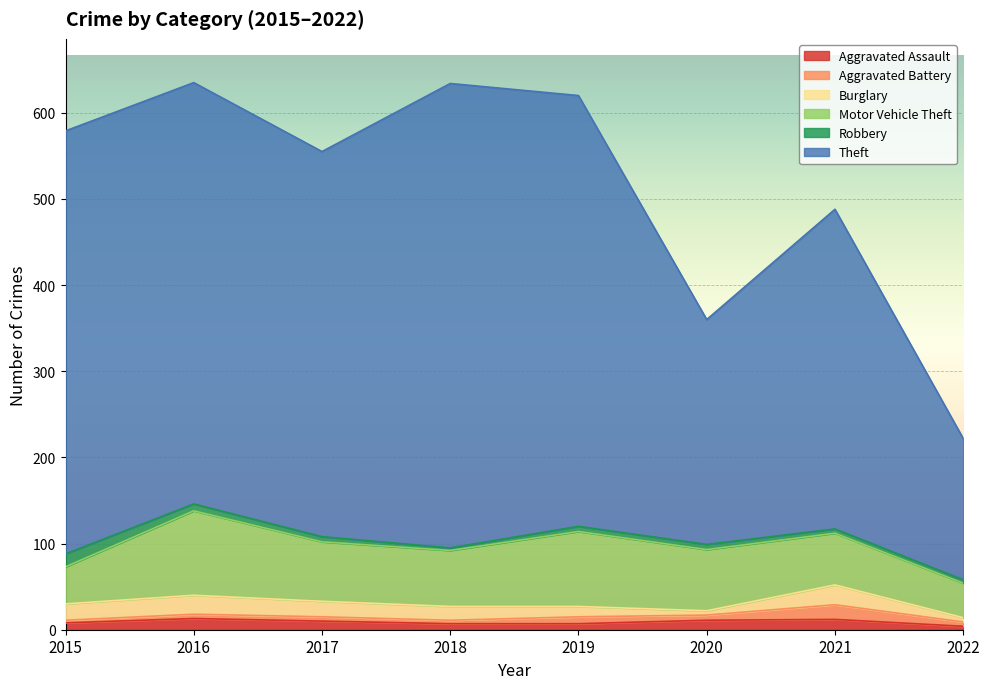

True or false: Theft has a value of 489 at 2016.

True